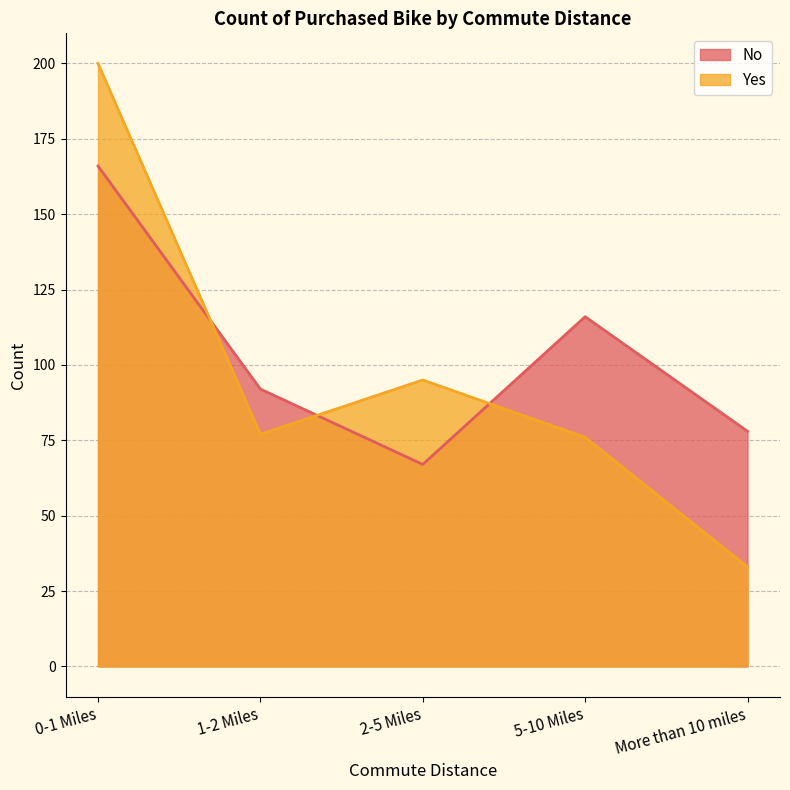

Which series has the largest range (max minus min)?

Yes